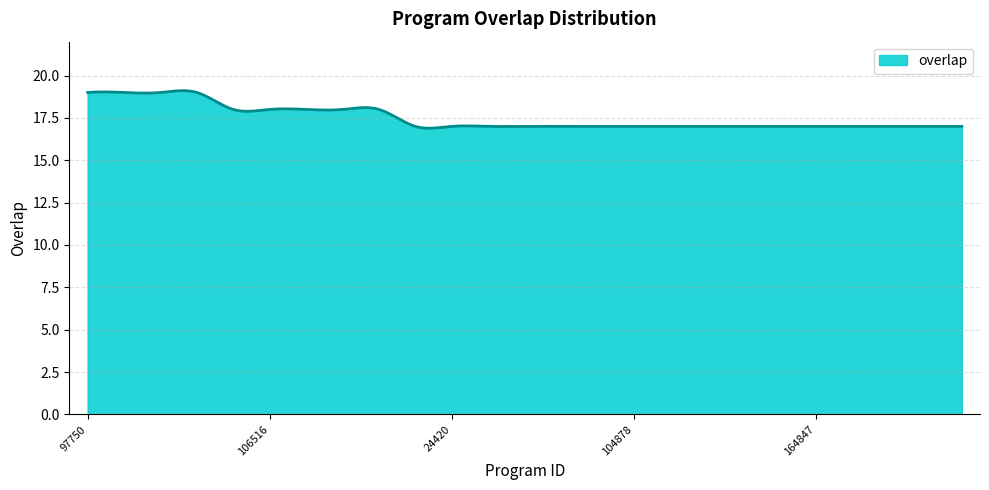

What is the minimum value shown in the chart?

16.9